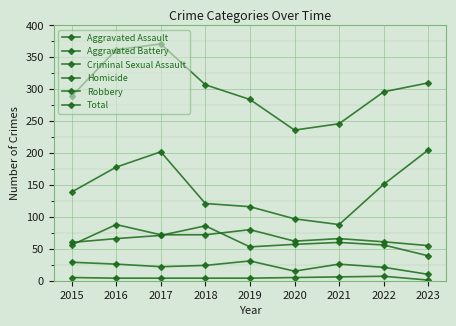

Is this an area chart (filled region under the line)?

No